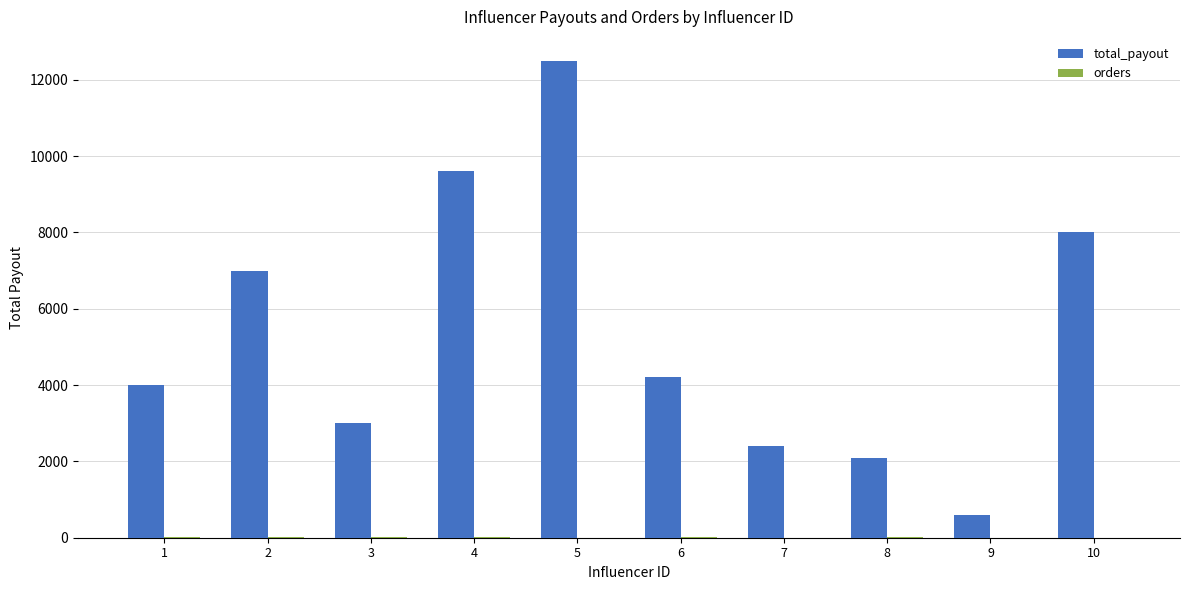

What is the sum of all total_payout values?

53400